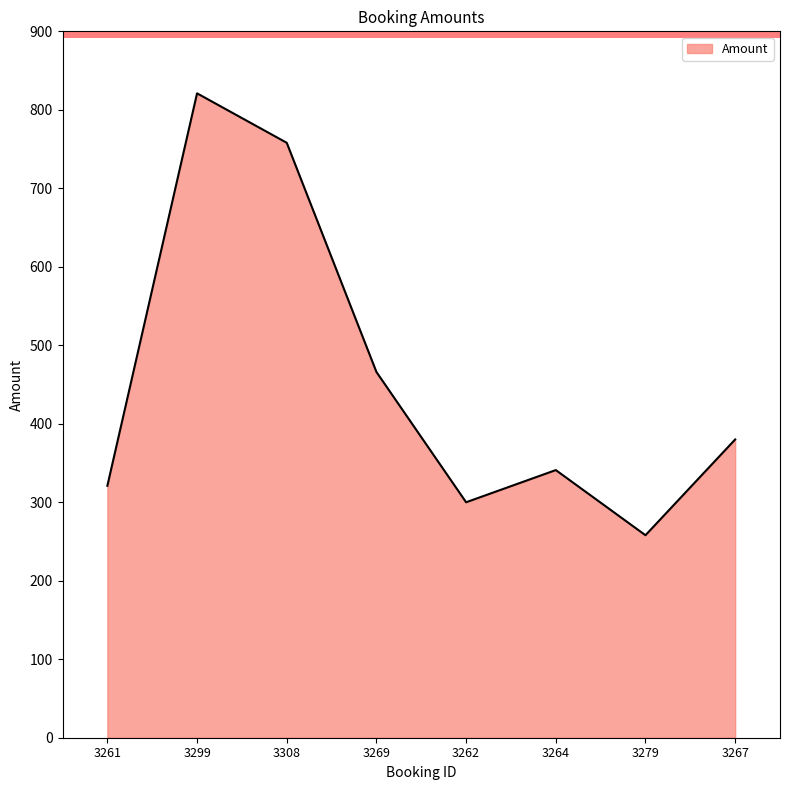

How many distinct data groups are displayed?

1